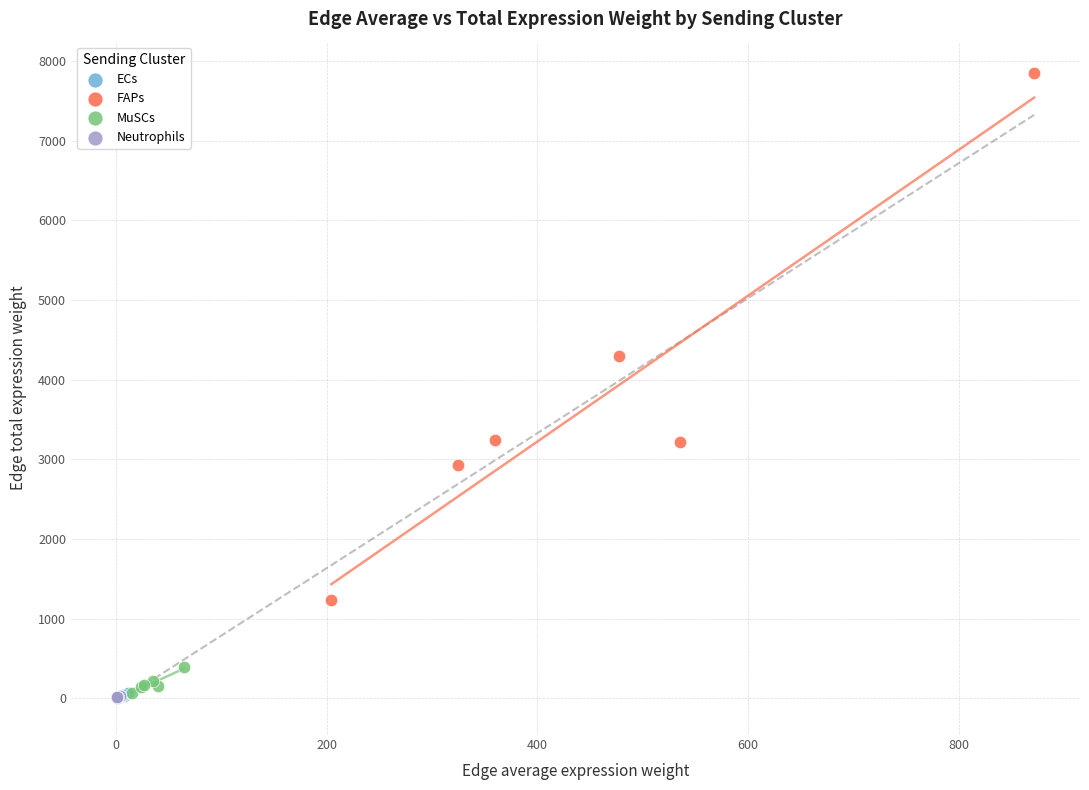

Which series contains the highest Y value?

FAPs